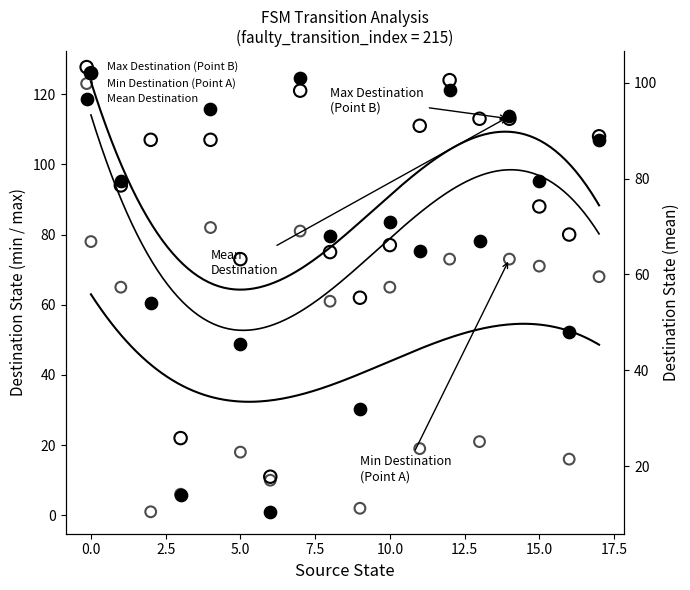

Which series reaches the minimum Y coordinate?

Min Destination (Point A)